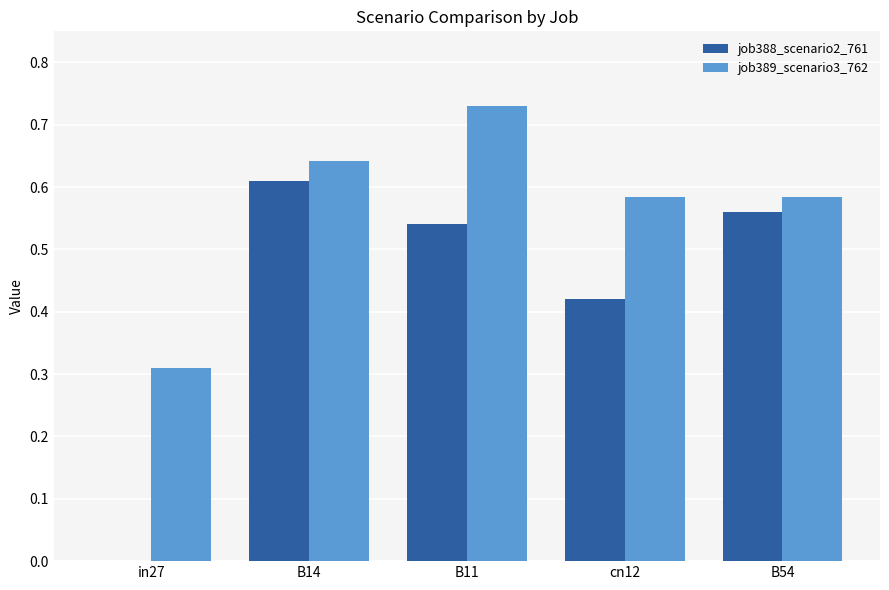

Which series changed the most between in27 and B54?

job388_scenario2_761